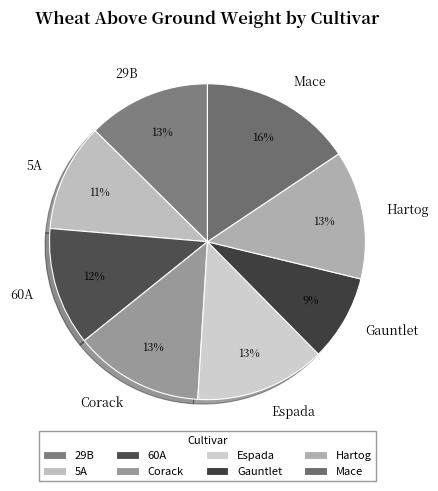

To the nearest percent, what percentage of the pie is 5A?

11%